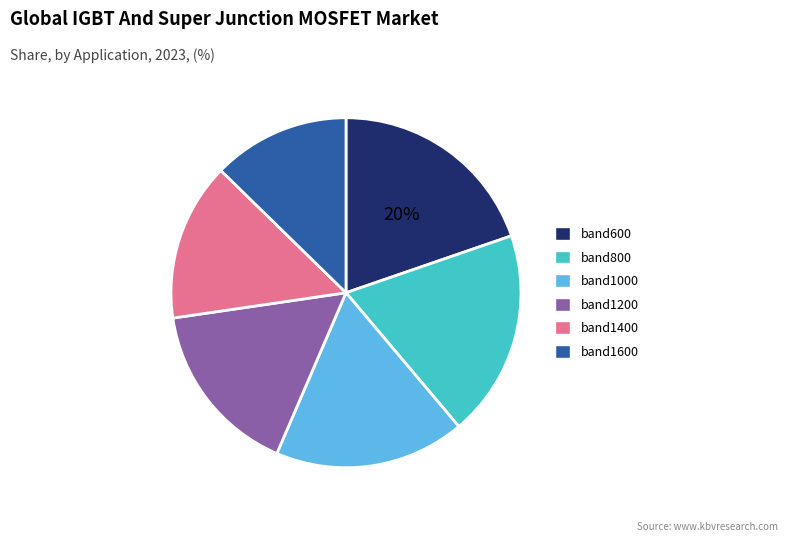

Rank the categories by value from lowest to highest.

band1600, band1400, band1200, band1000, band800, band600